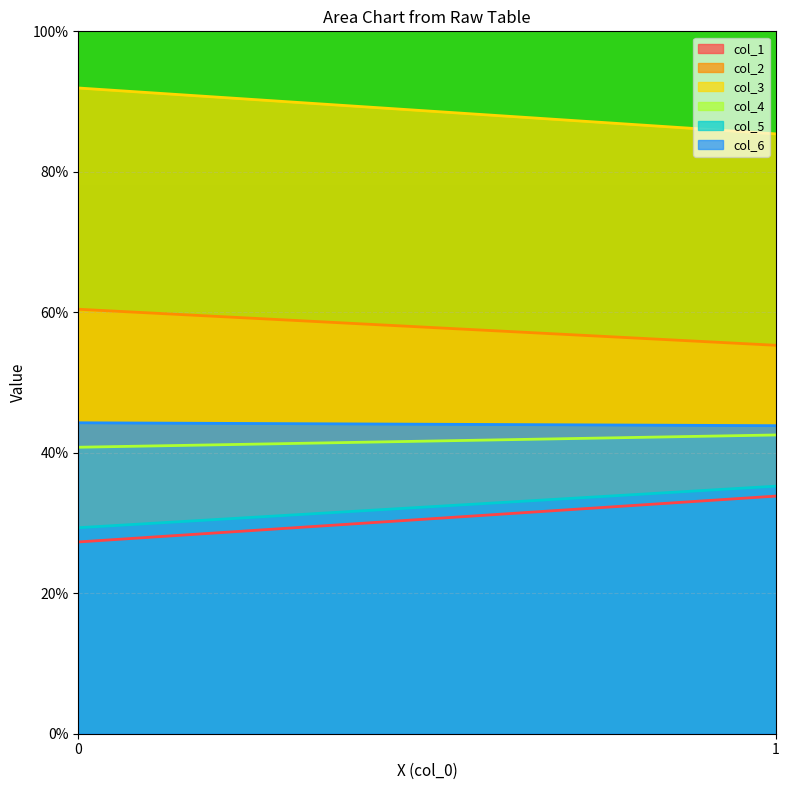

What is the highest value of the col_3 series?

91.9